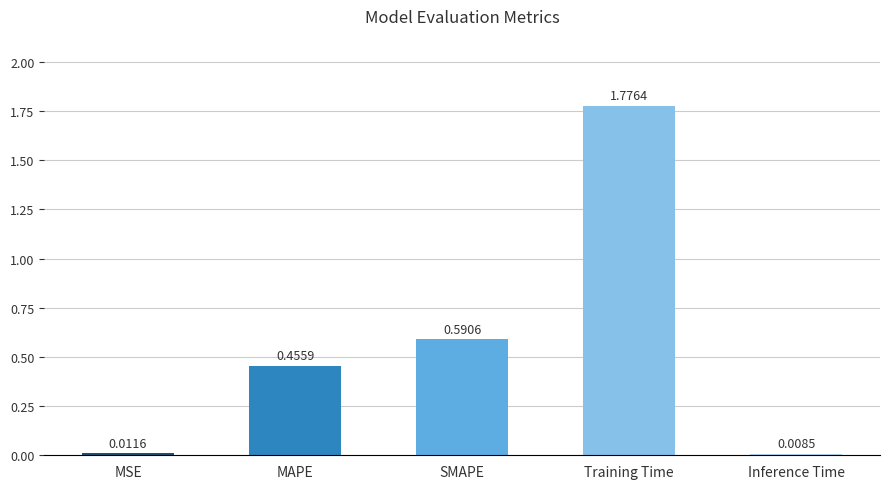

Which category has the highest value across all series?

Training Time